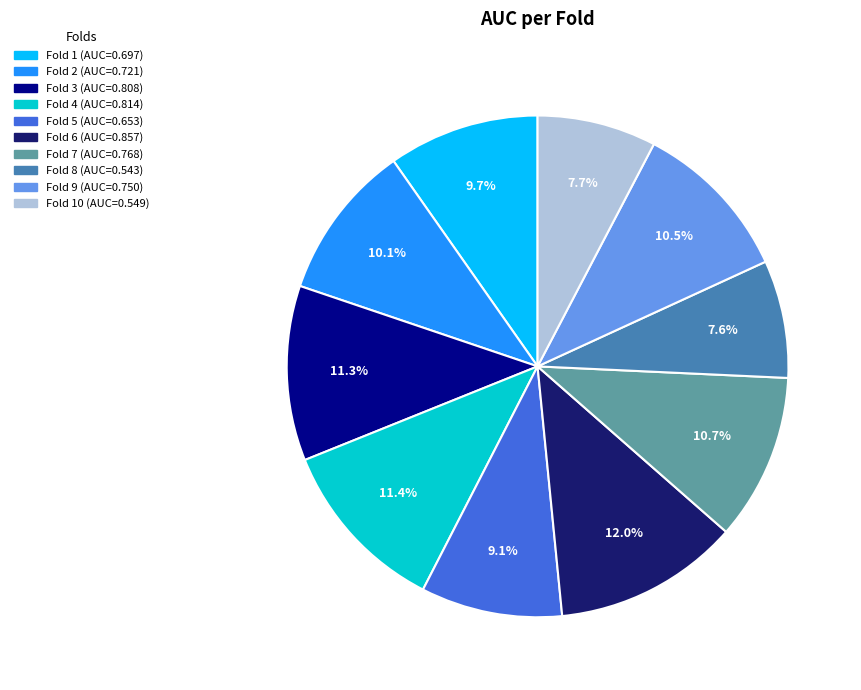

Does any single category account for the majority?

No